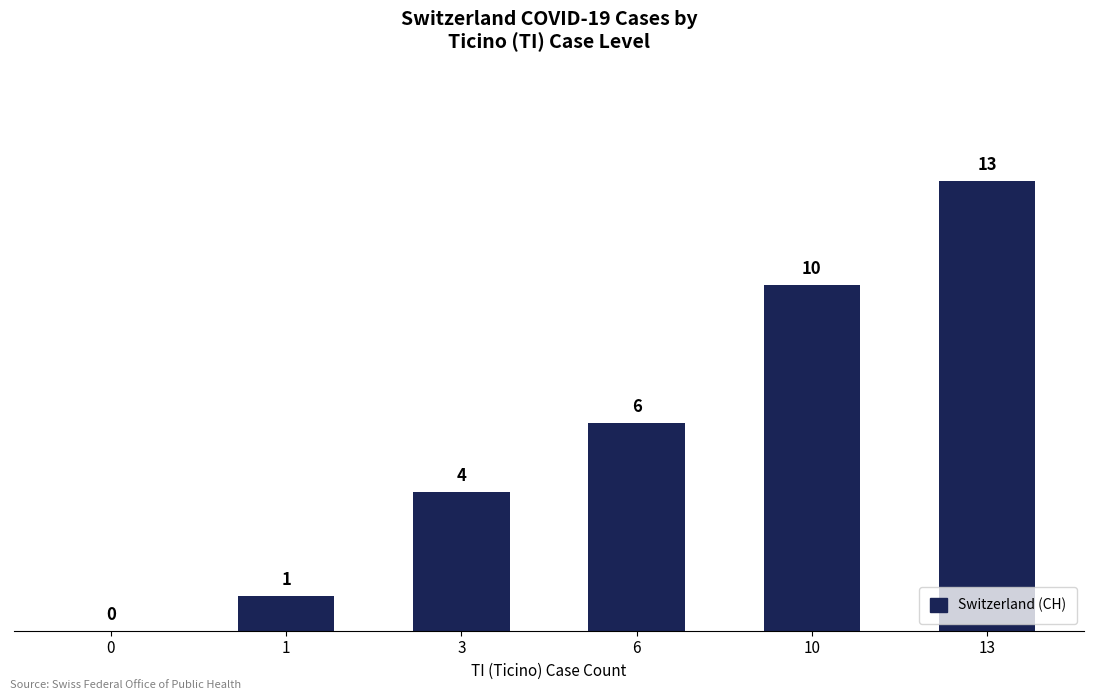

Is it true that the value at 1 is 1?

True